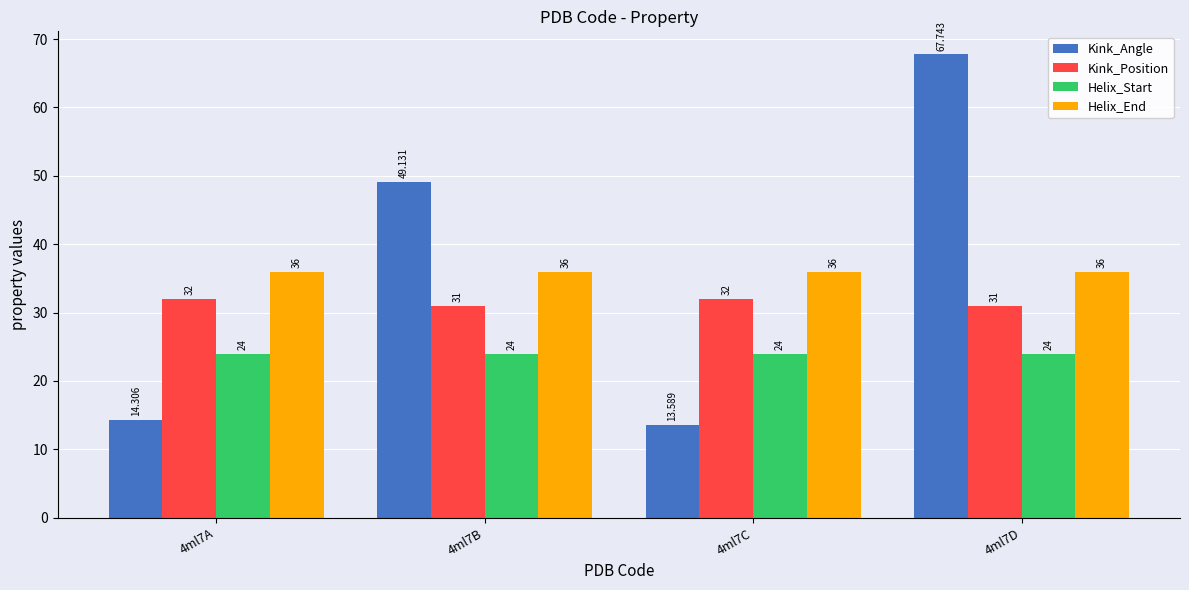

At how many categories does at least one series exceed 37?

2